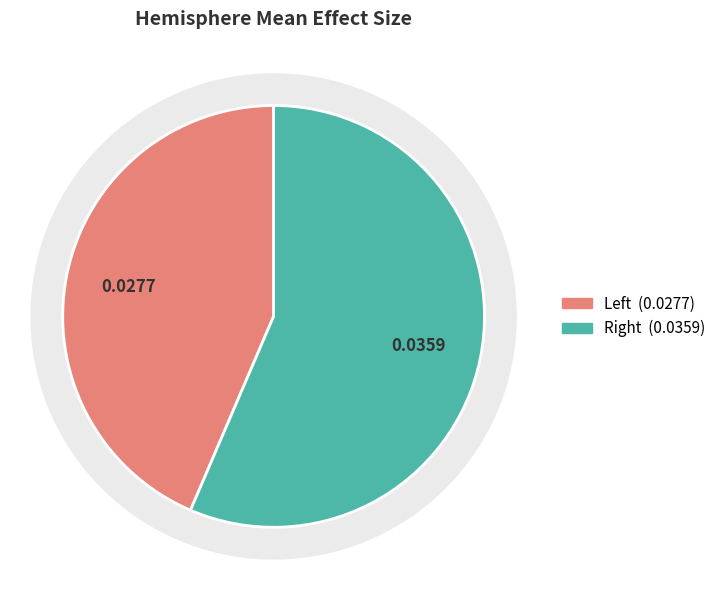

Does any single category account for the majority?

Yes